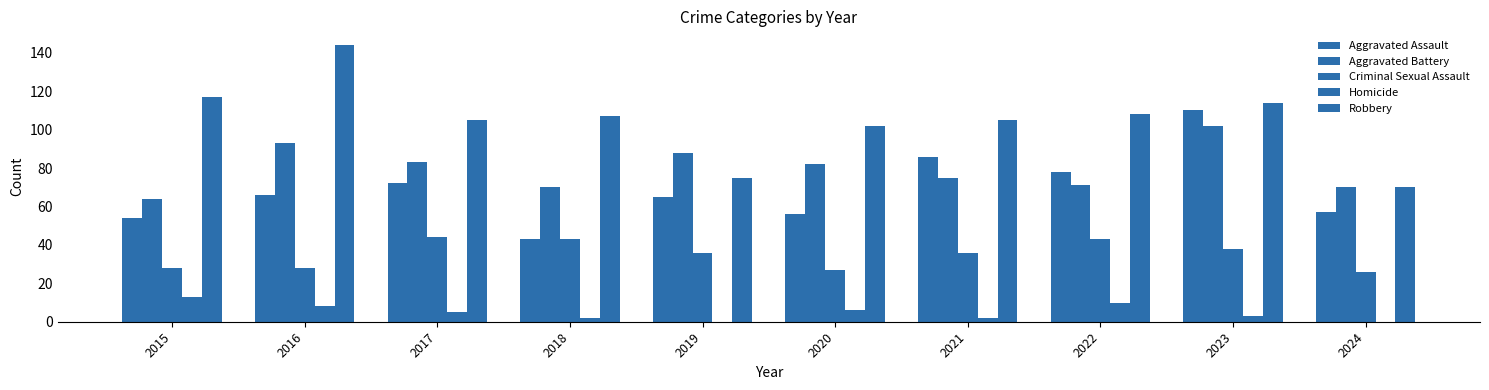

Which category has the lowest value in the Robbery series?

2024